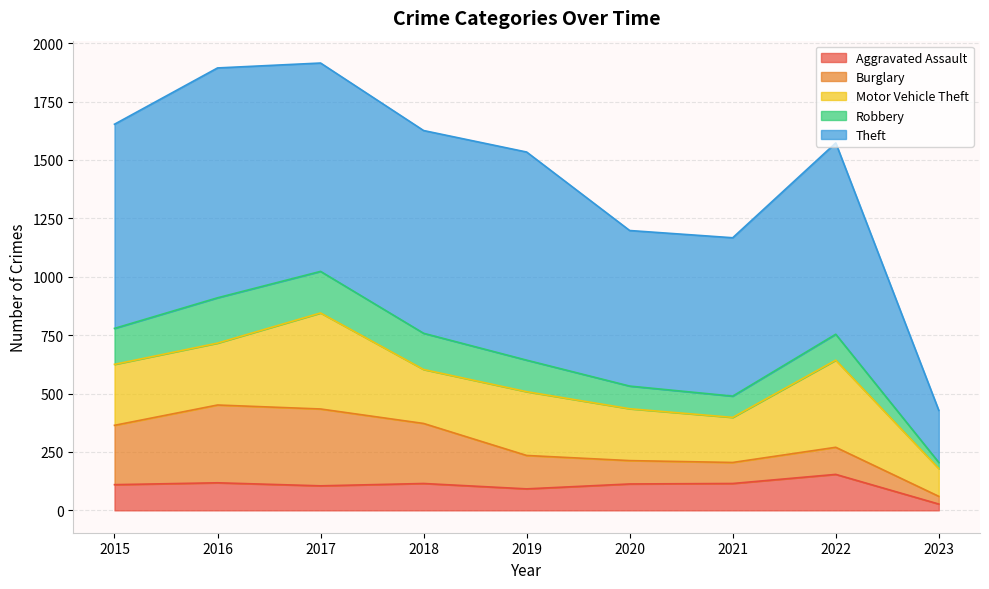

What is the value of the Robbery point at the 4th from the left?

155